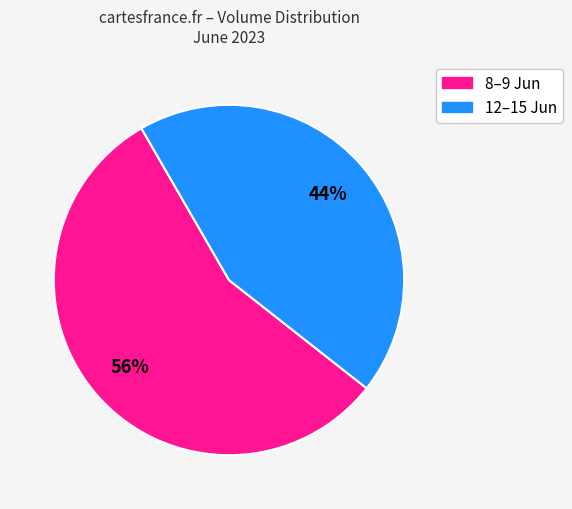

Is there any slice that represents more than half of the pie?

Yes